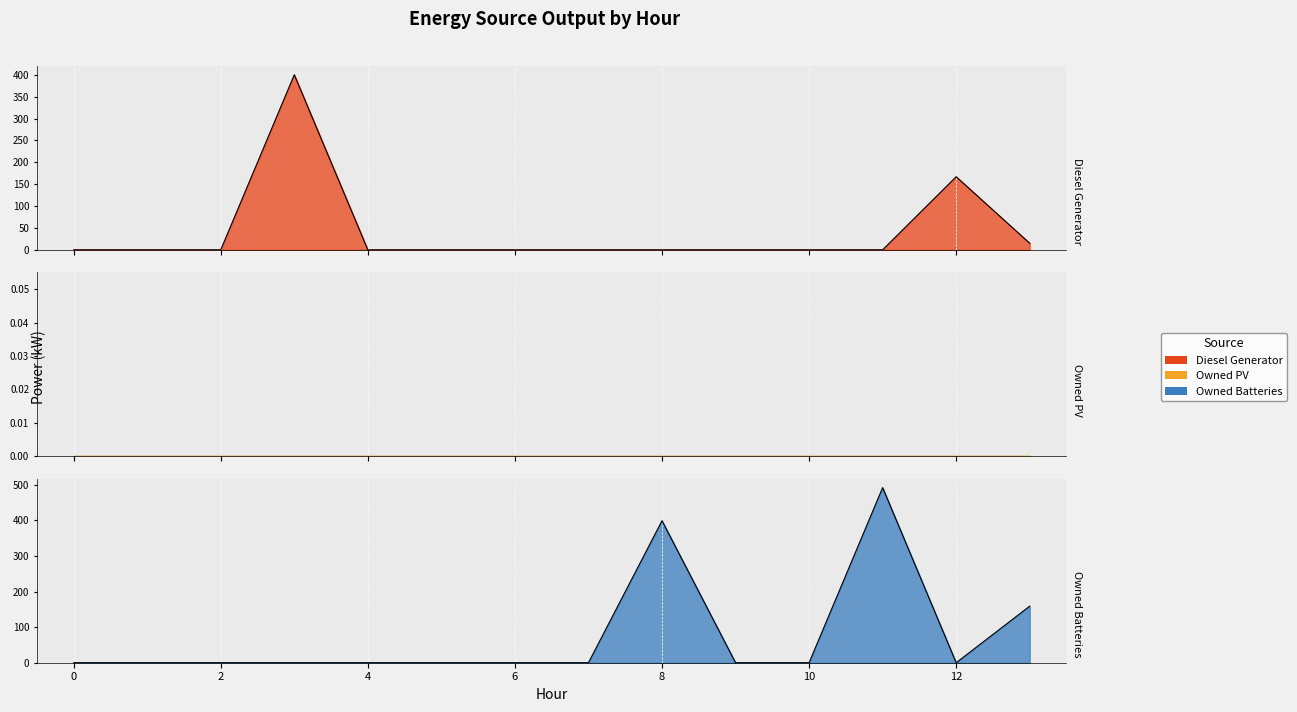

Rank the categories by Diesel Generator value from lowest to highest.

0, 1, 2, 4, 5, 6, 7, 9, 10, 11, 8, 13, 12, 3